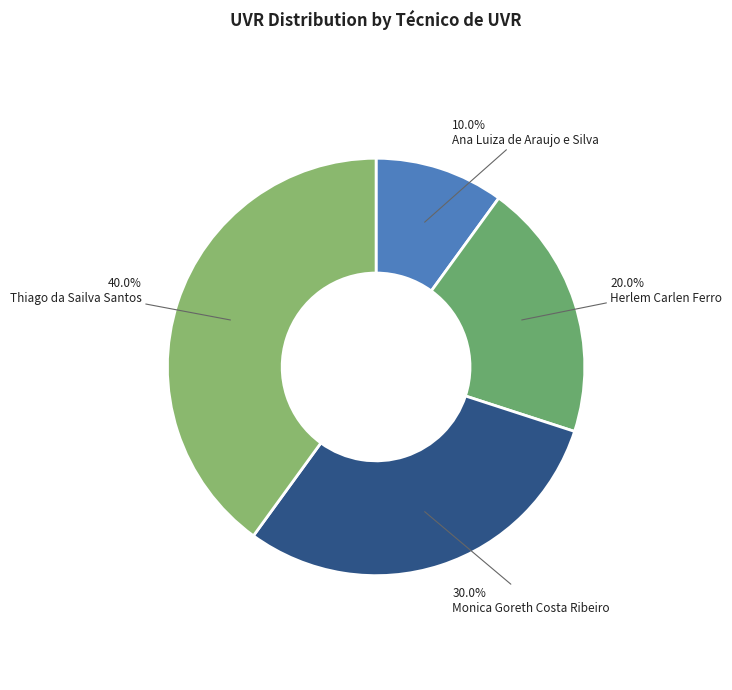

Rank the categories by value from lowest to highest.

Ana Luiza de Araujo e Silva, Herlem Carlen Ferro, Monica Goreth Costa Ribeiro, Thiago da Sailva Santos